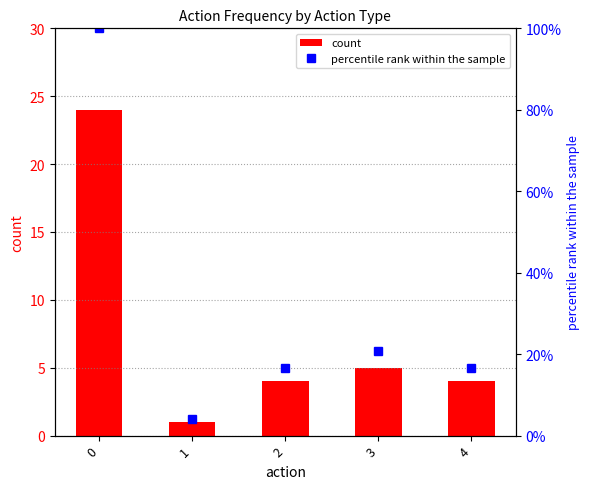

Which series has the largest range (max minus min)?

percentile rank within the sample